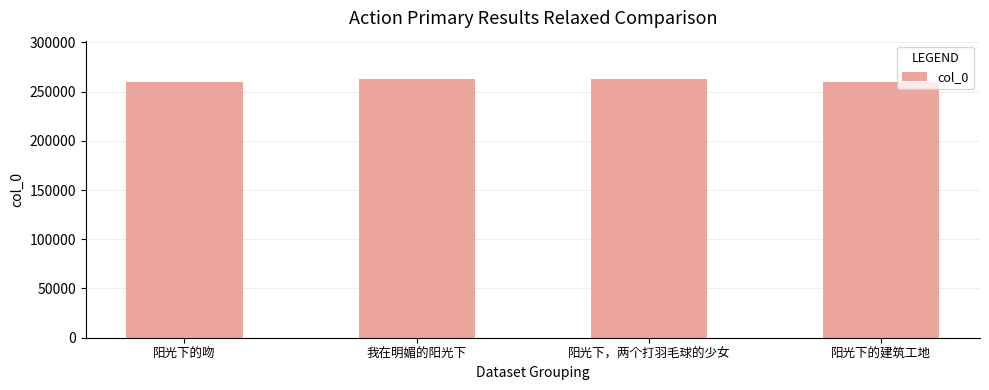

What is the smallest value displayed?

259299